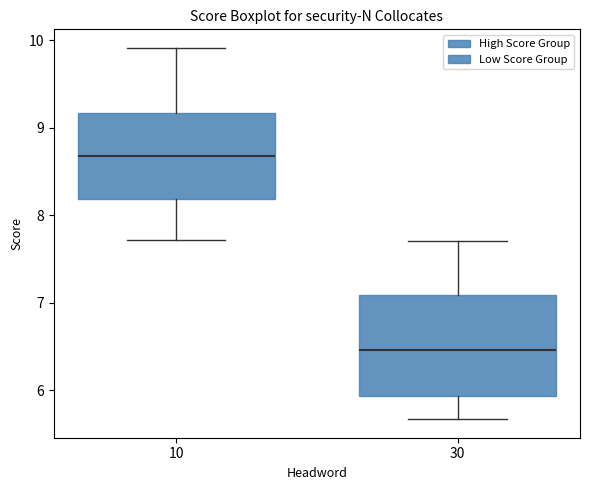

Reading left to right, read every box against the y-axis: the position of its median line, the range the box covers, and the ends of its whiskers. The values are not printed on the chart, so give them approximately, as read against the axis.

10: median 8.7, box 8.2 to 9.2, whiskers 7.7 to 9.9
30: median 6.5, box 5.9 to 7.1, whiskers 5.7 to 7.7